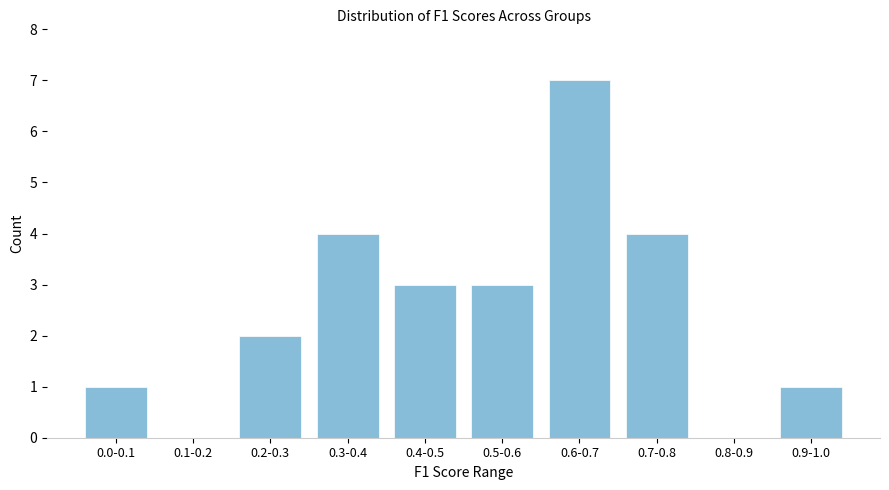

Reading left to right, transcribe all the data shown in this chart.

0.0-0.1=1	0.1-0.2=0	0.2-0.3=2	0.3-0.4=4	0.4-0.5=3	0.5-0.6=3	0.6-0.7=7	0.7-0.8=4	0.8-0.9=0	0.9-1.0=1